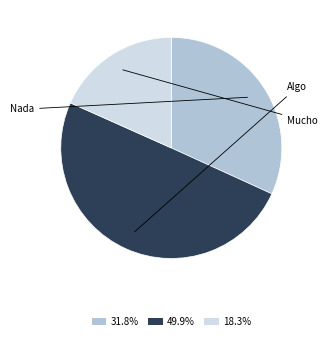

Count the number of slices in the pie.

3